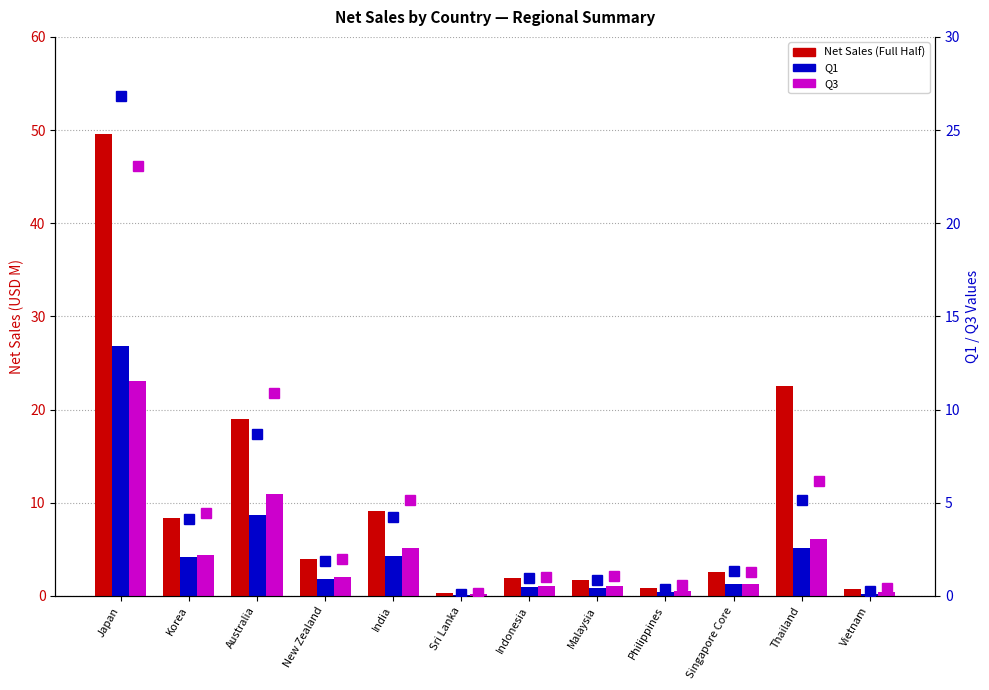

What is the greatest value displayed?

49.6